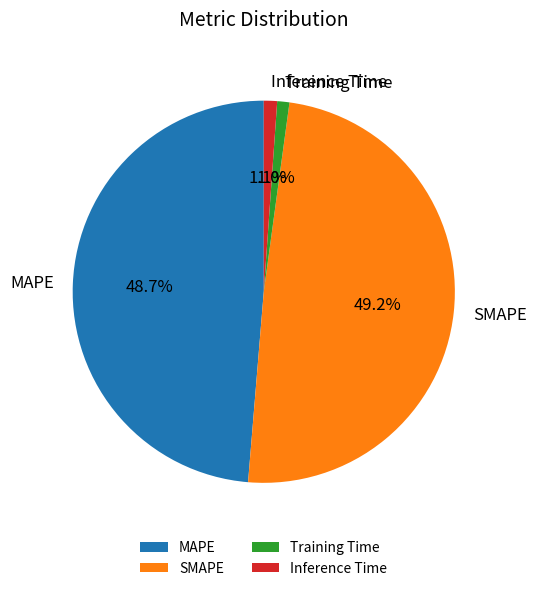

The SMAPE slice represents 42% of the pie. True or false?

False